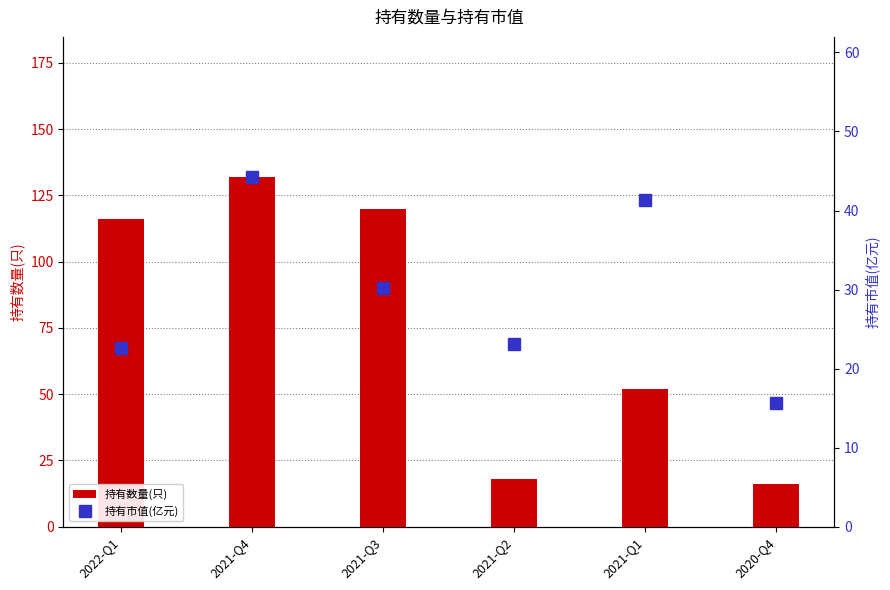

Rank the categories by 持有市值(亿元) value from lowest to highest.

2020-Q4, 2022-Q1, 2021-Q2, 2021-Q3, 2021-Q1, 2021-Q4